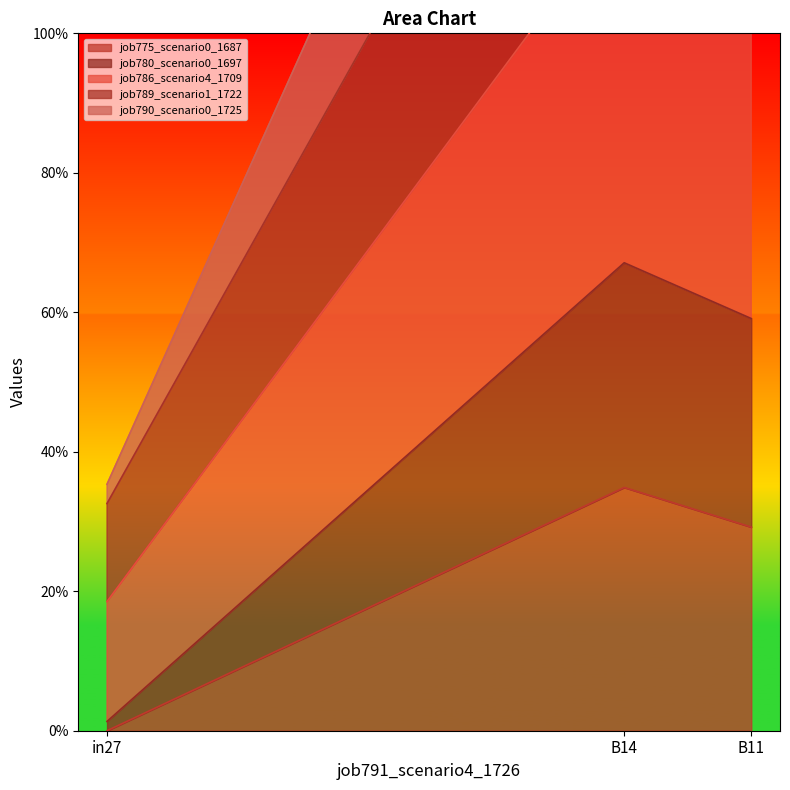

What is the sum of all job775_scenario0_1687 values?

0.6